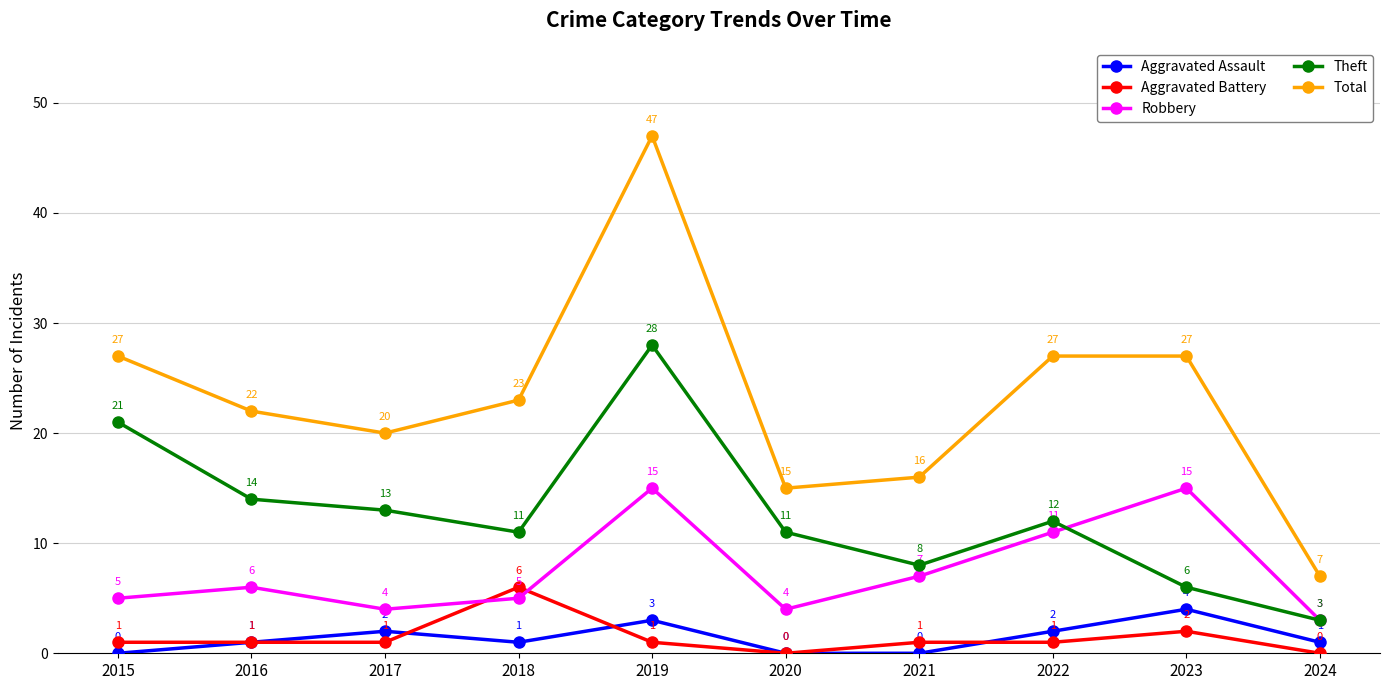

Where is the first local maximum for Aggravated Battery?

2018